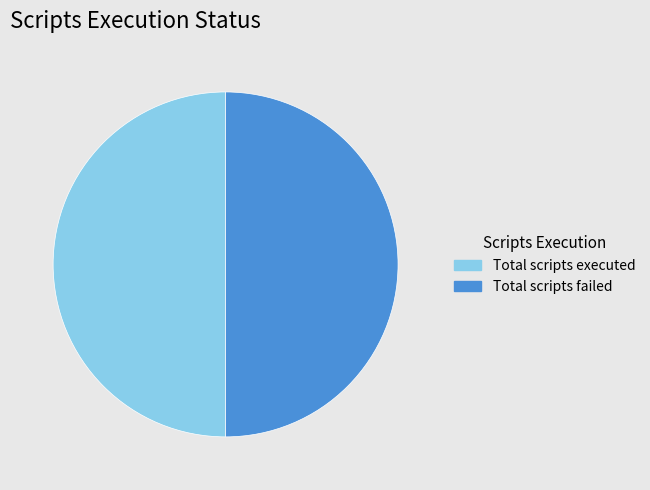

Is the sum of Total scripts executed and Total scripts failed greater than half?

Yes